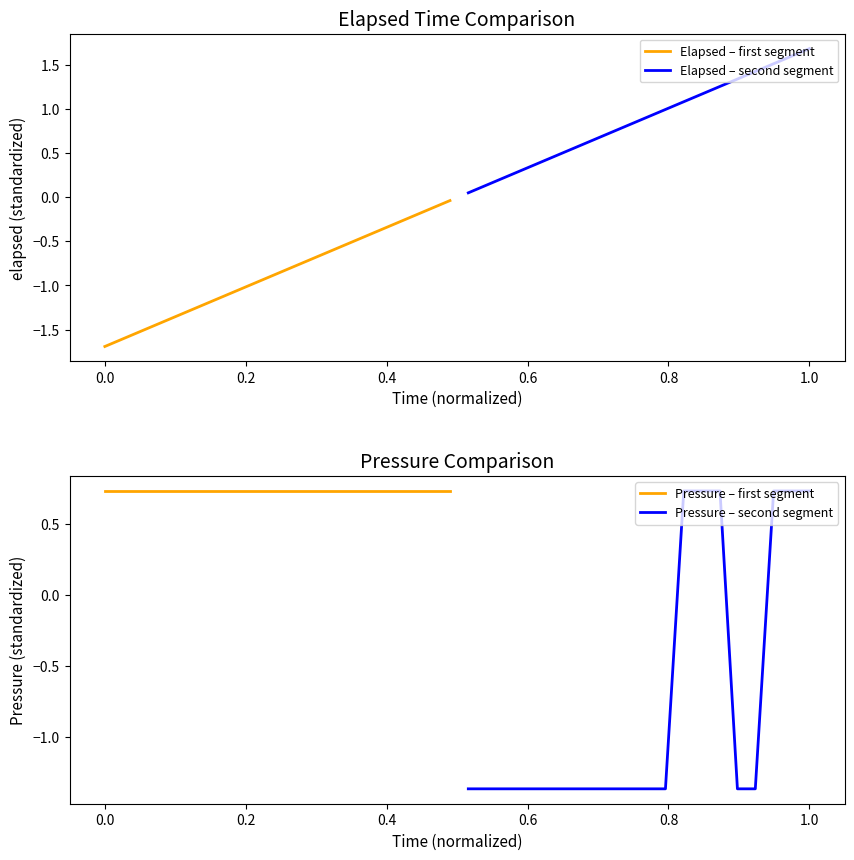

Which series has the widest spread of values?

Pressure – second segment